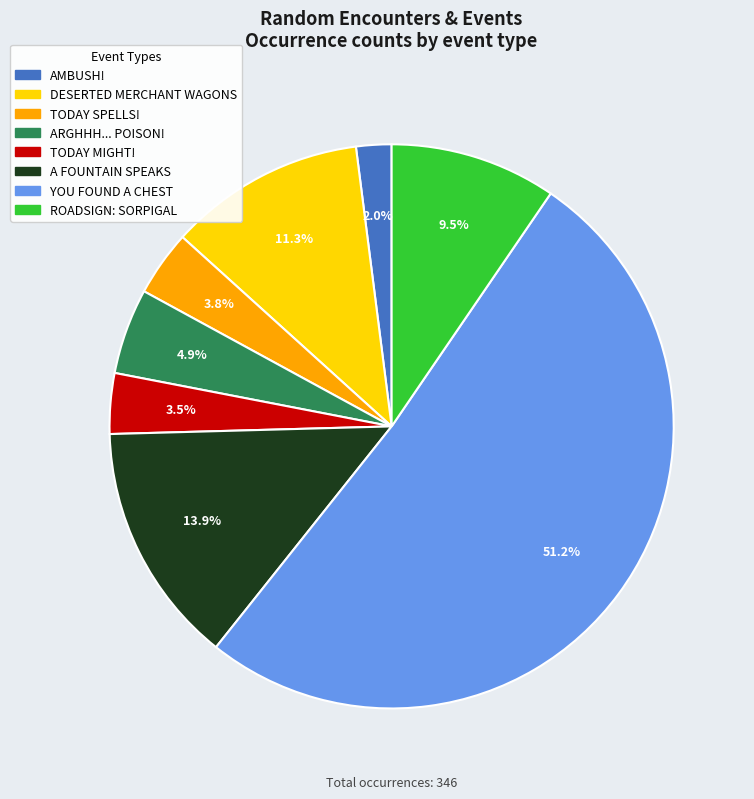

To the nearest percent, what is the average slice percentage?

12%